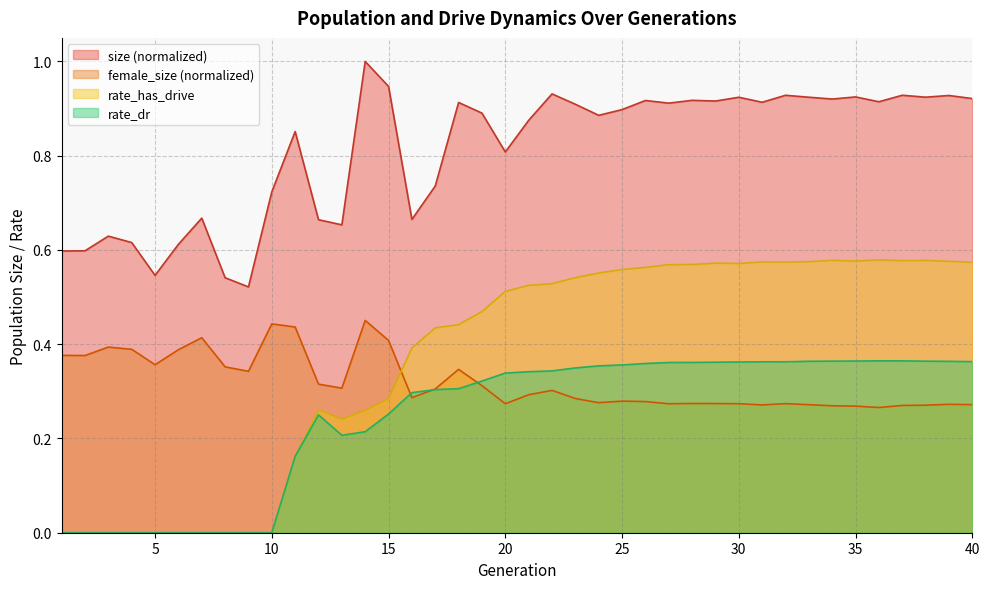

How many series are shown in this chart?

4